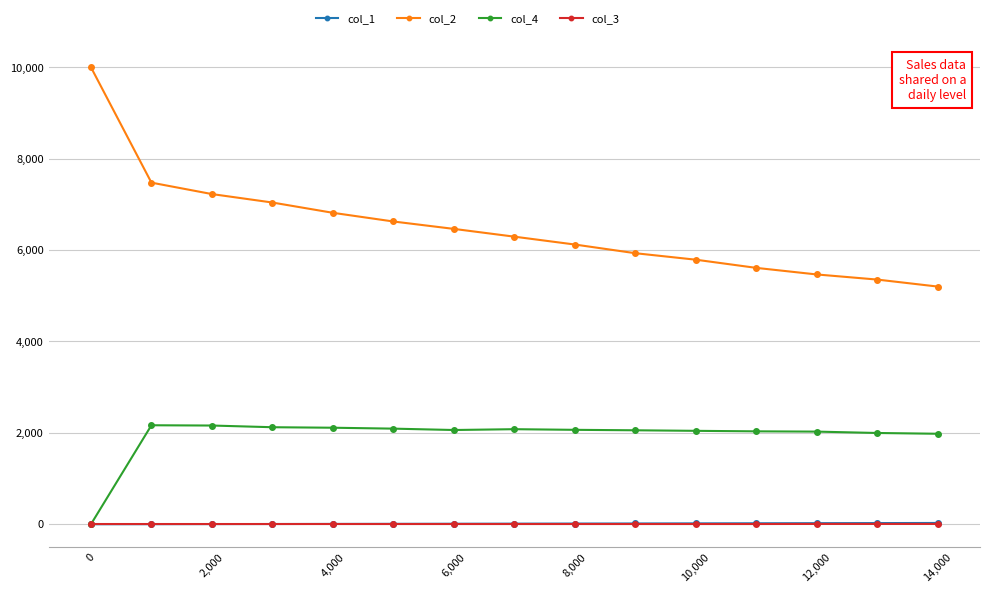

Which series has the largest total across all categories?

col_2